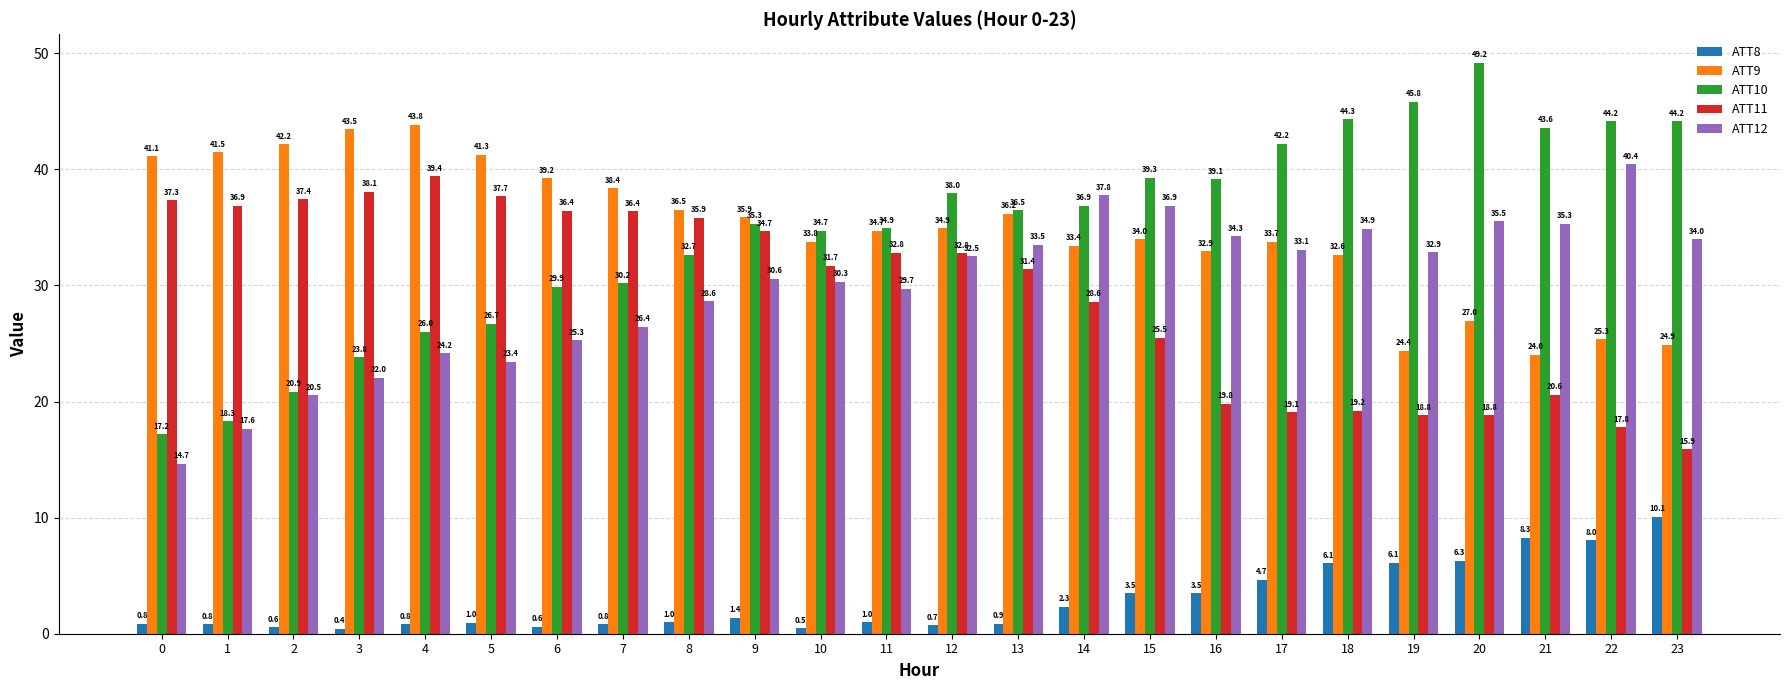

At which label does ATT10 reach its peak?

20